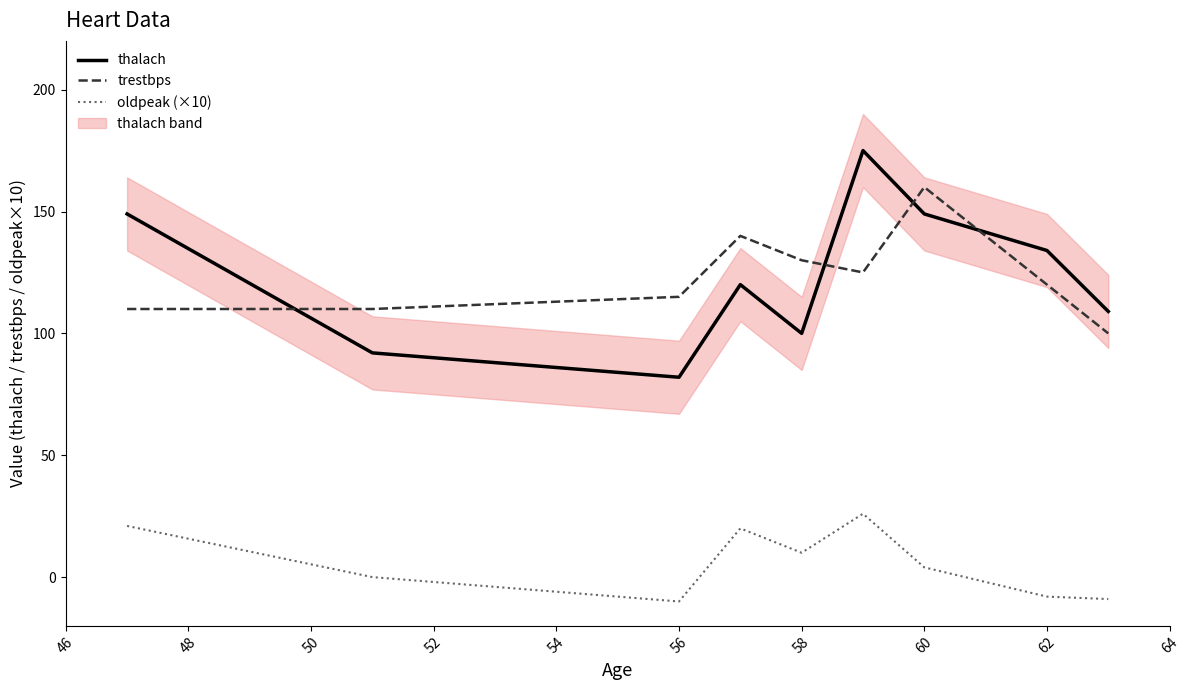

True or false: thalach and oldpeak (×10) intersect in this chart.

False